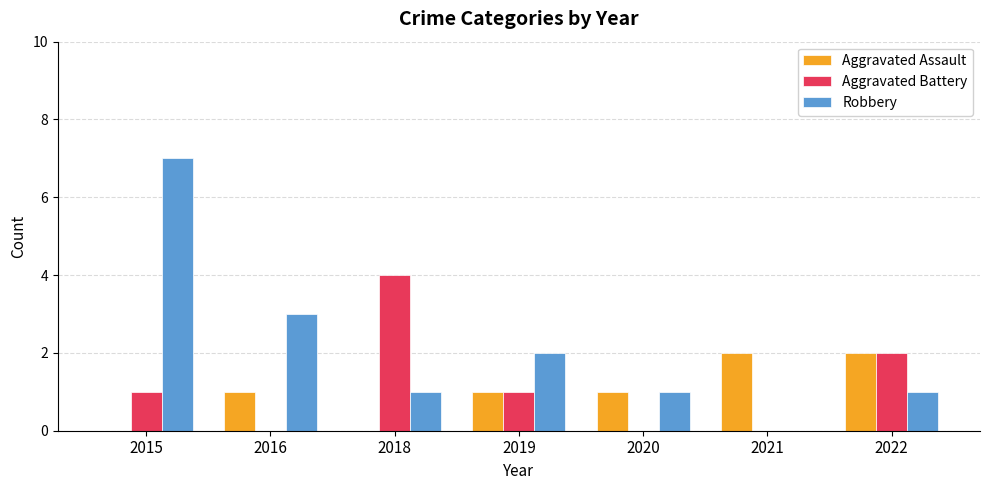

Which series has the largest range (max minus min)?

Robbery